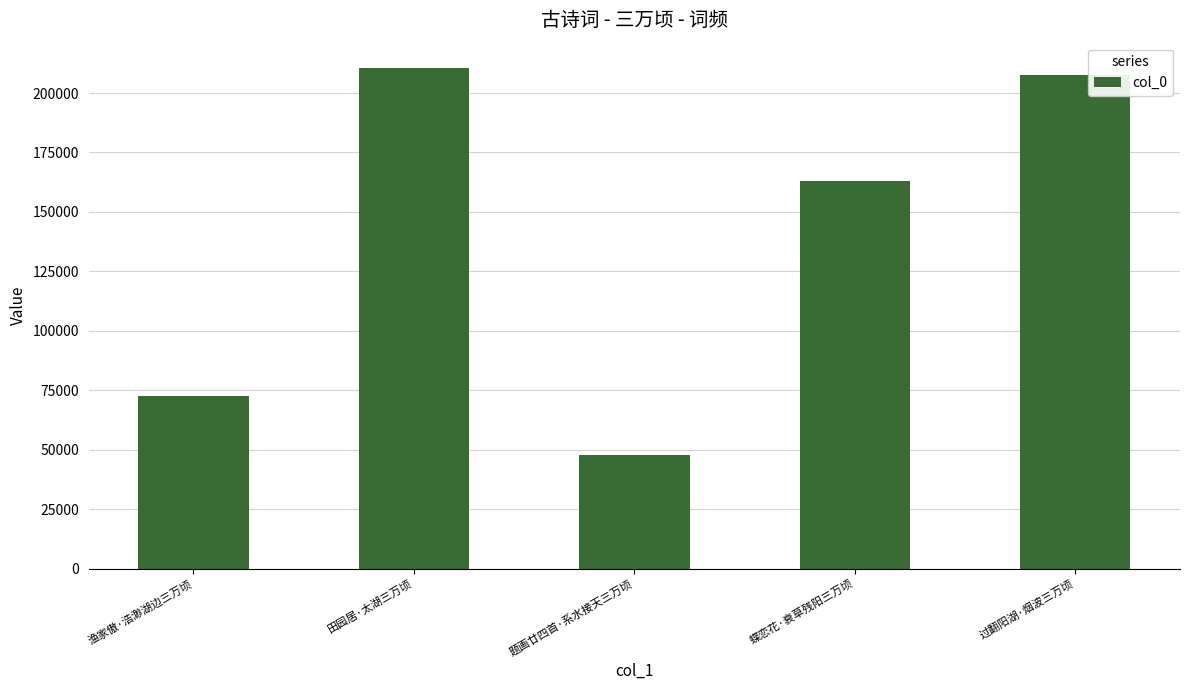

What is the sum of the values at 田园居·太湖三万顷 and 过翻阳湖·烟波三万顷?

418029